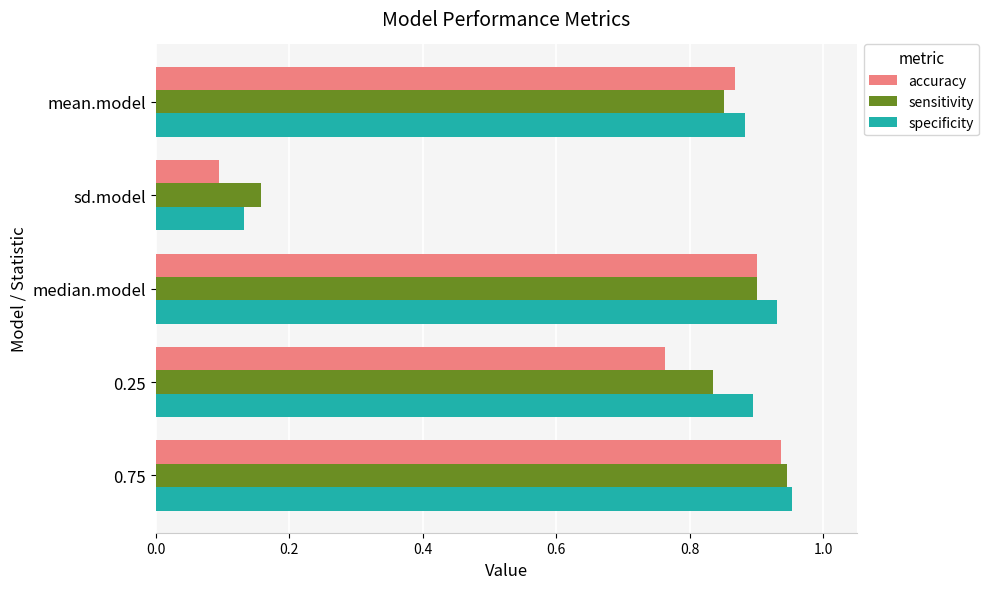

What is the average value of the sensitivity series?

0.7